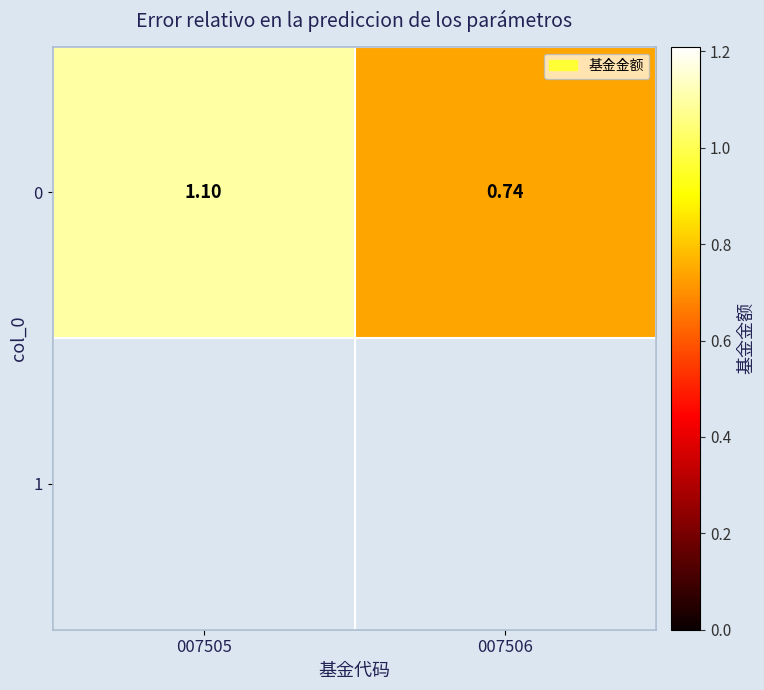

Count the number of categories in the chart.

2